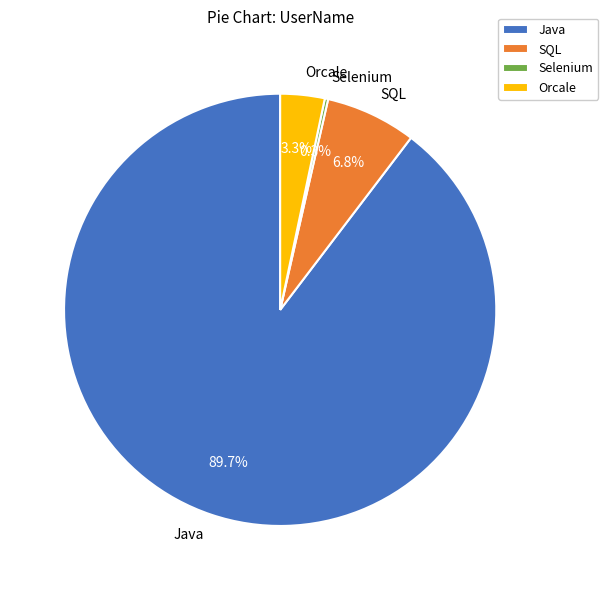

The Java slice represents 90% of the pie. True or false?

True